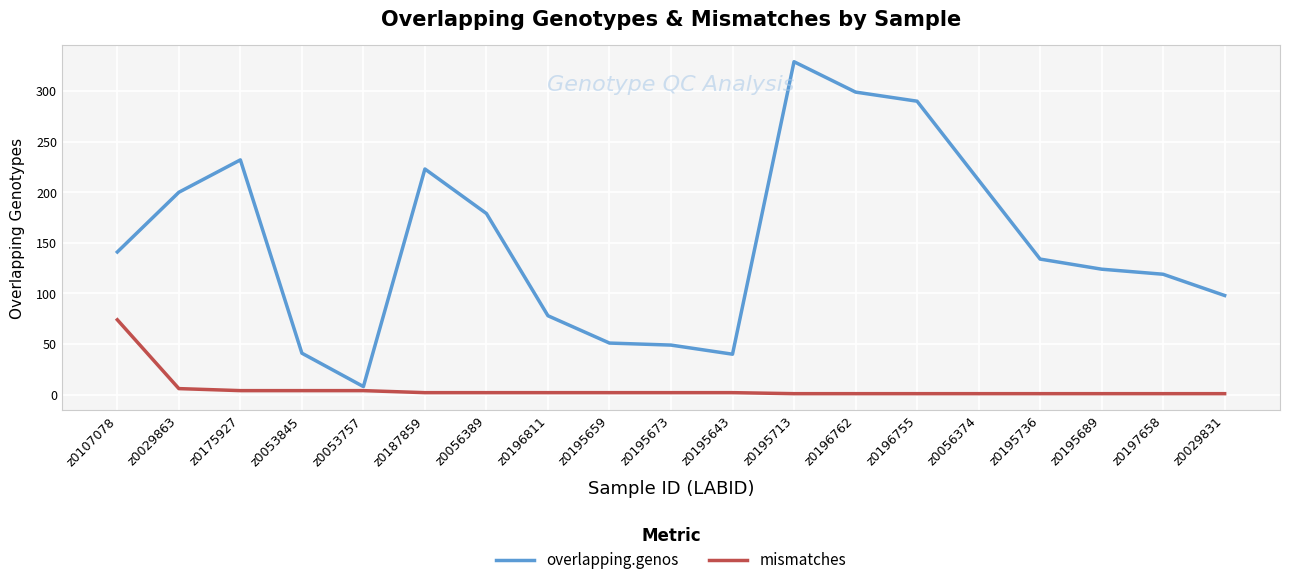

True or false: overlapping.genos has a value of 200 at z0029863.

True